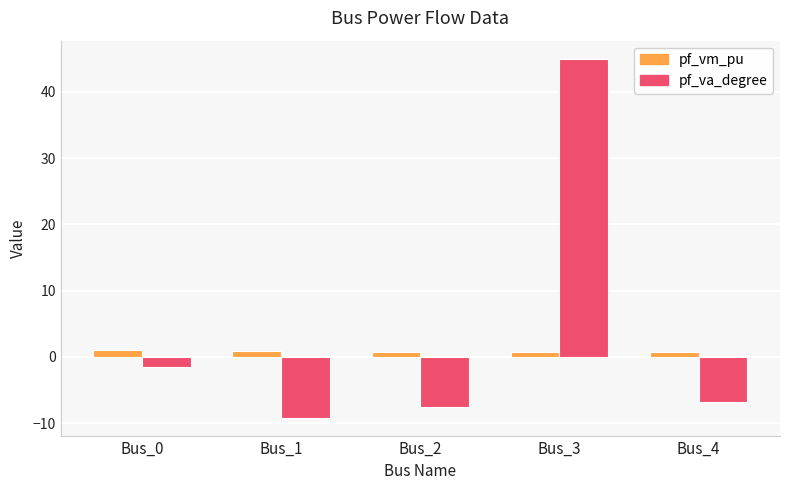

At which category does the chart reach its peak across all series?

Bus_3